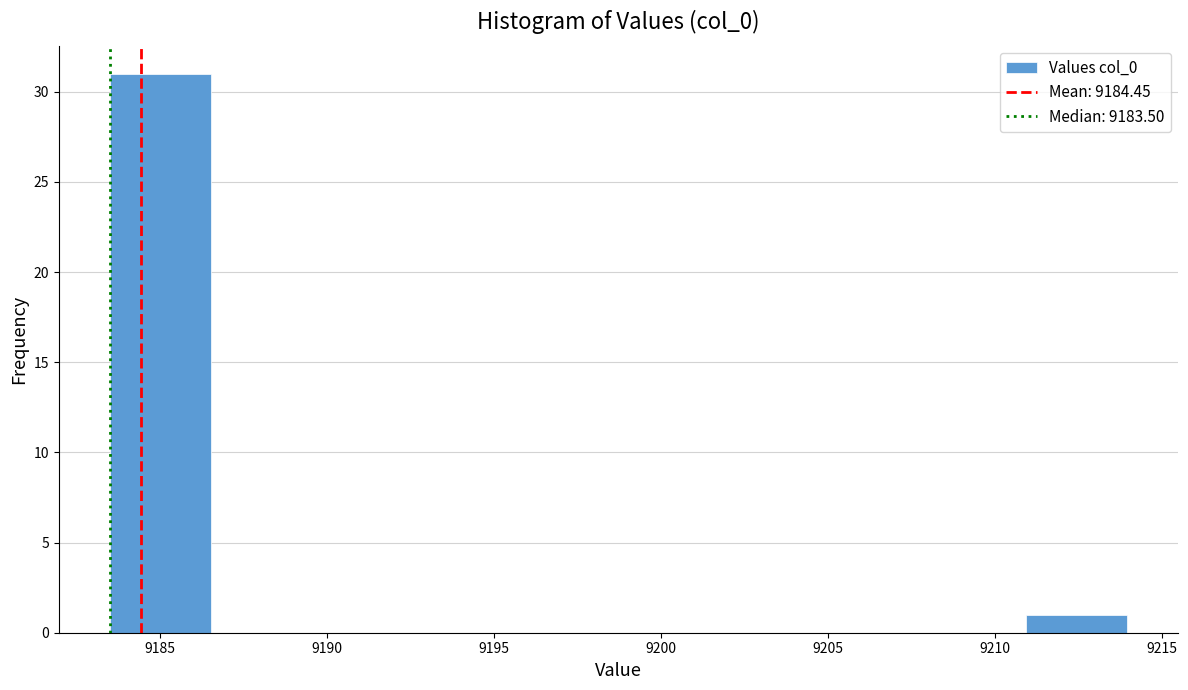

Which range on the x-axis has the tallest bar?

9183.5 to 9186.5